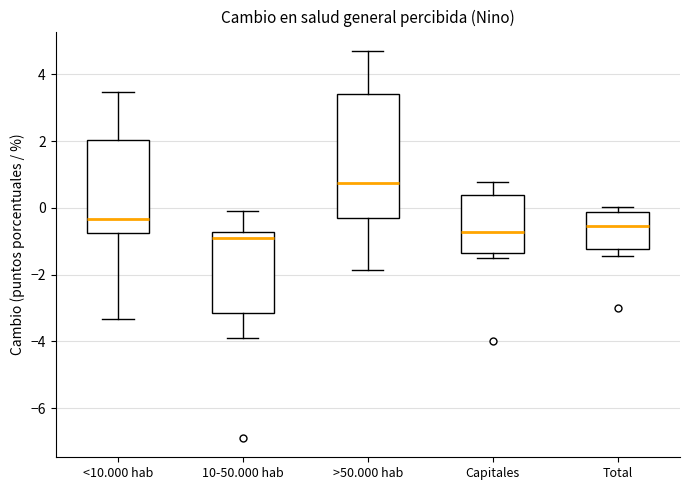

Where is the upper edge of the box for >50.000 hab on the y-axis? The values are not printed on the chart, so give them approximately, as read against the axis.

3.4